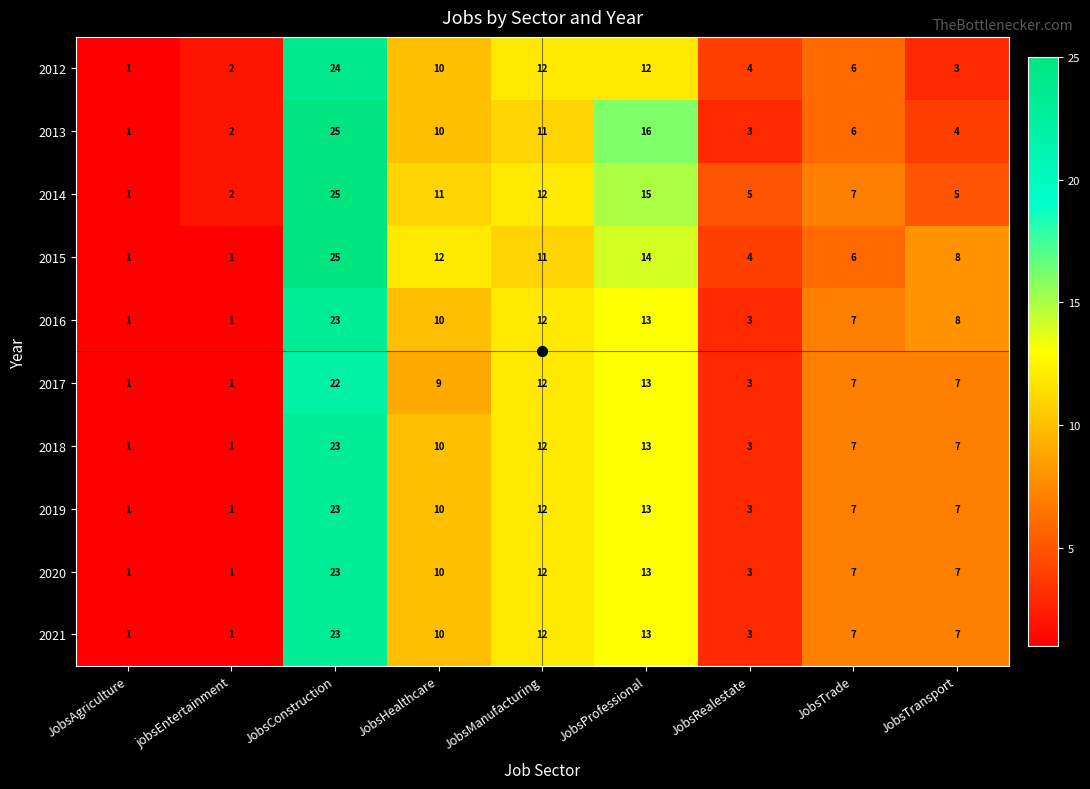

What is the highest value of the 2012 series?

24